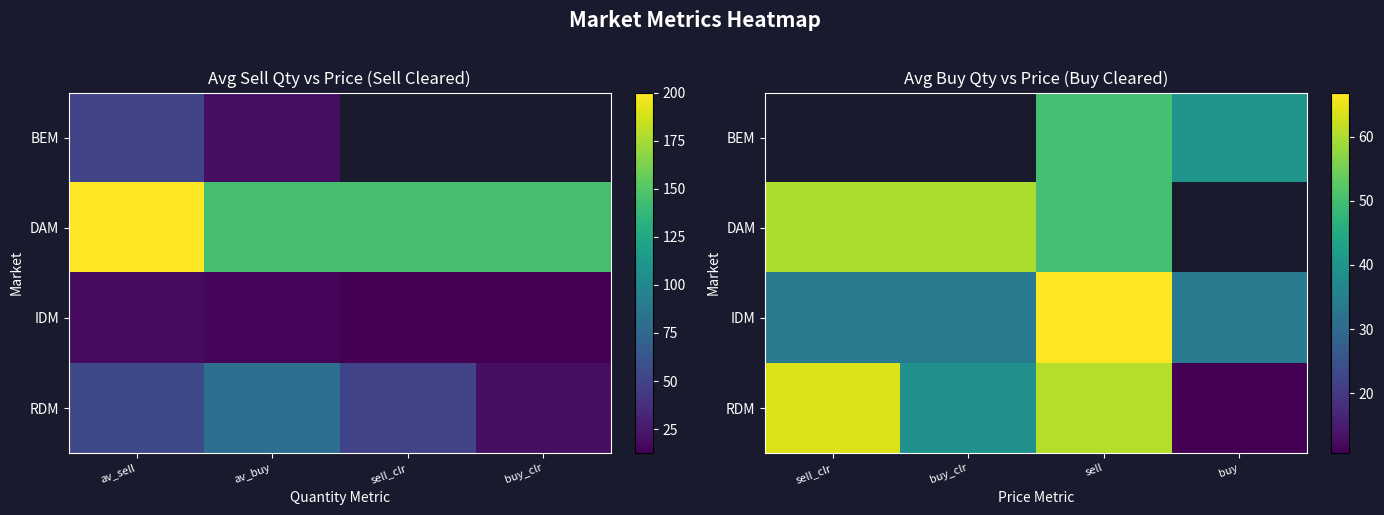

What is the highest value of the DAM series?

60.0